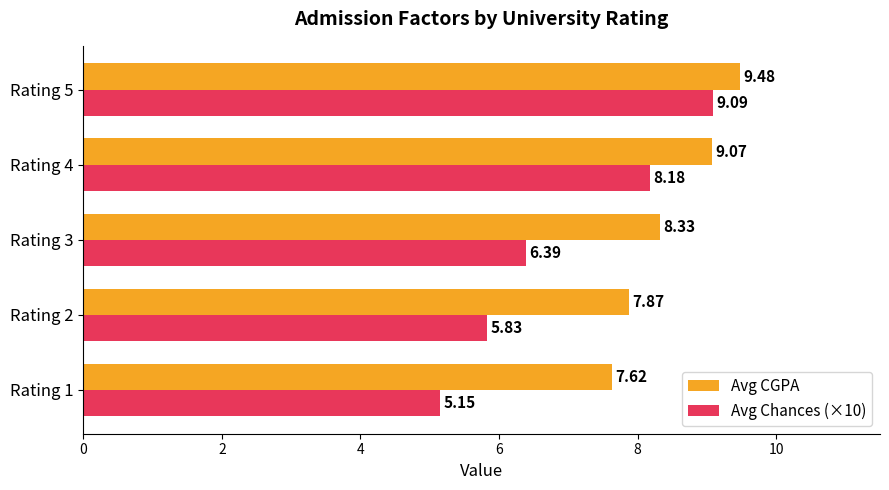

What is the maximum value for Avg CGPA?

9.5